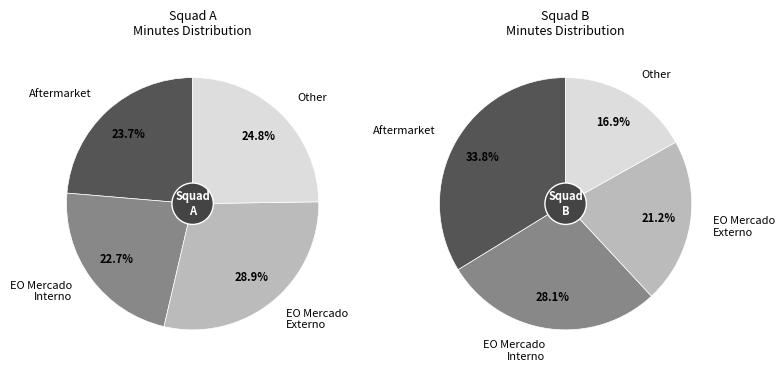

True or false: Thorgan Hazard accounts for 18% of the total.

False